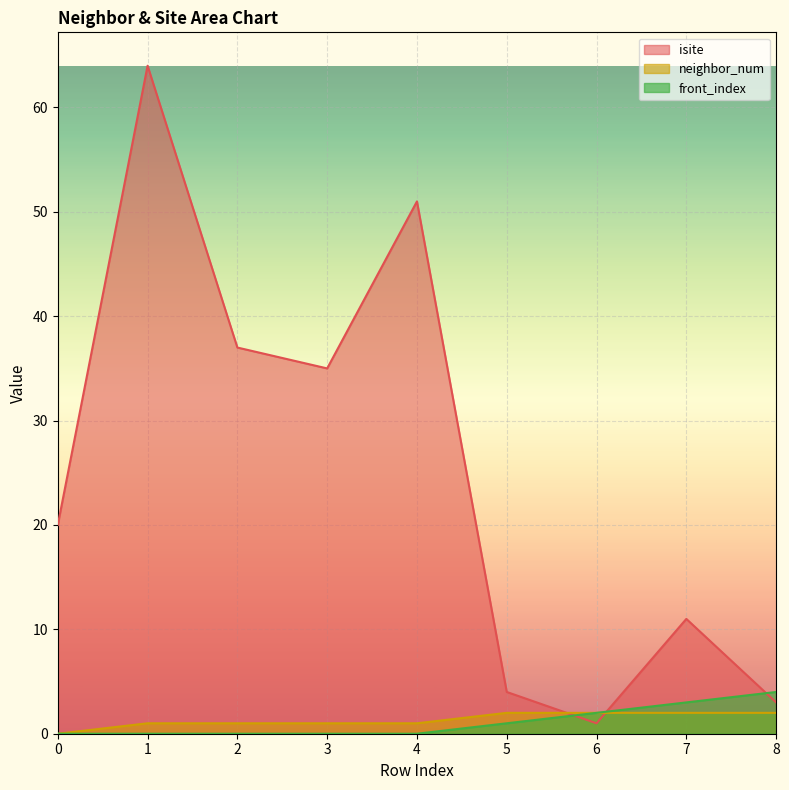

Between which two adjacent categories do isite and front_index first intersect?

5 and 6